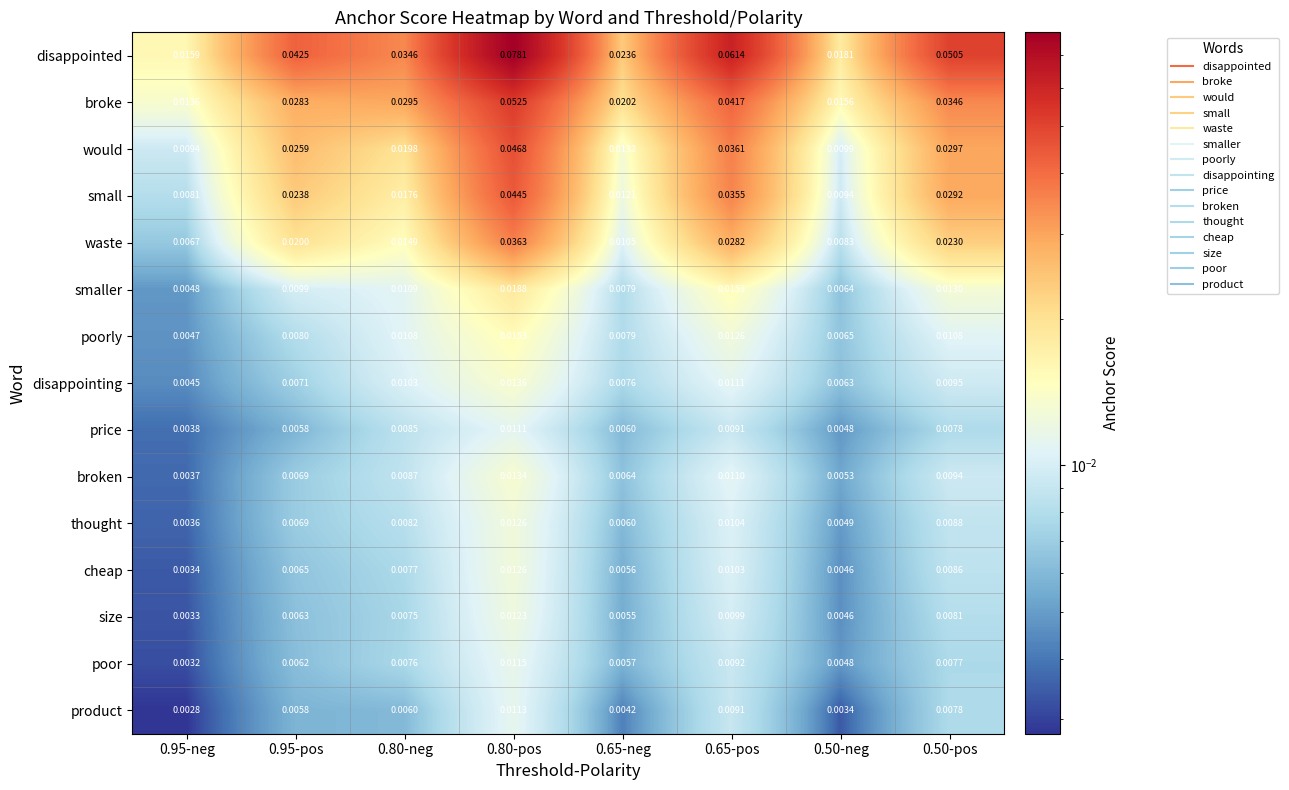

Which series has the largest range (max minus min)?

disappointed